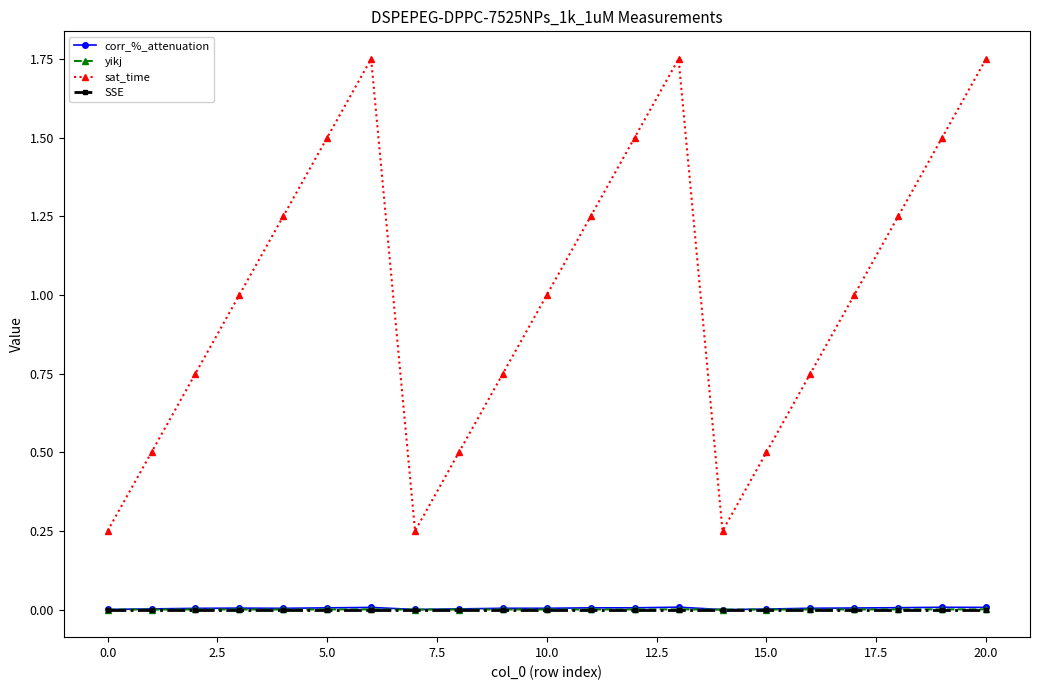

Which series has the largest total across all categories?

sat_time